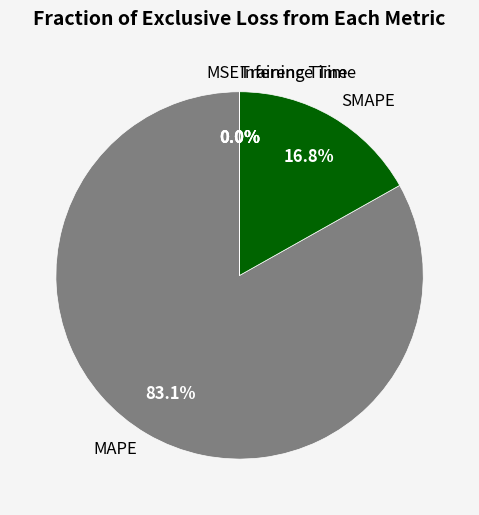

To the nearest percent, what is the average slice percentage?

20%